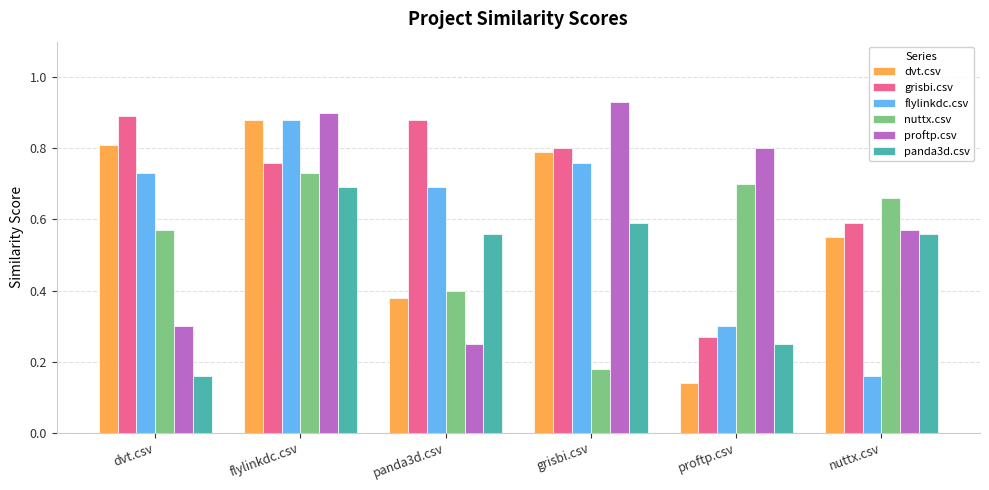

Where is proftp.csv nearest to the value 0?

panda3d.csv